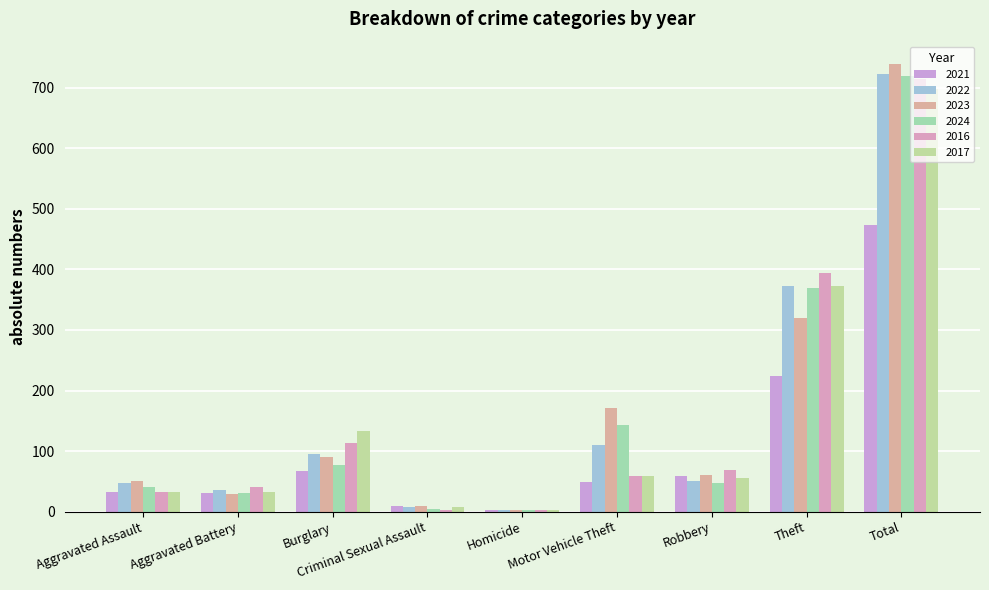

What is the value of the 2022 bar at the 6th from the left?

110